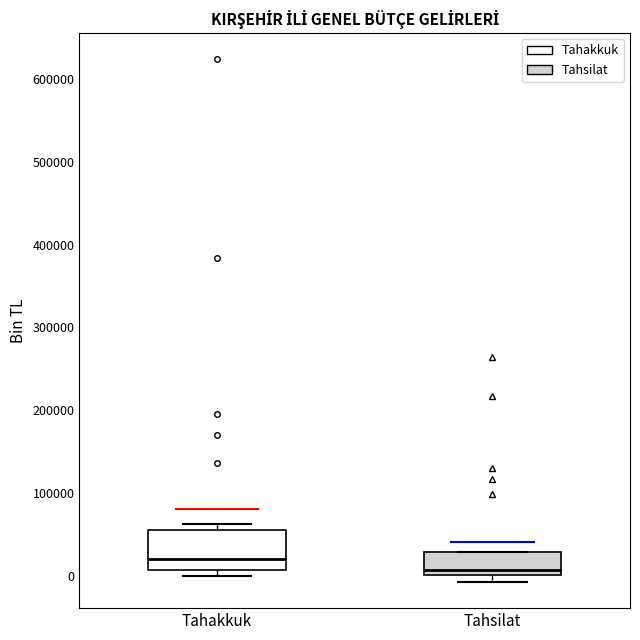

Where is the lower edge of the box for Tahakkuk on the y-axis? The values are not printed on the chart, so give them approximately, as read against the axis.

10000